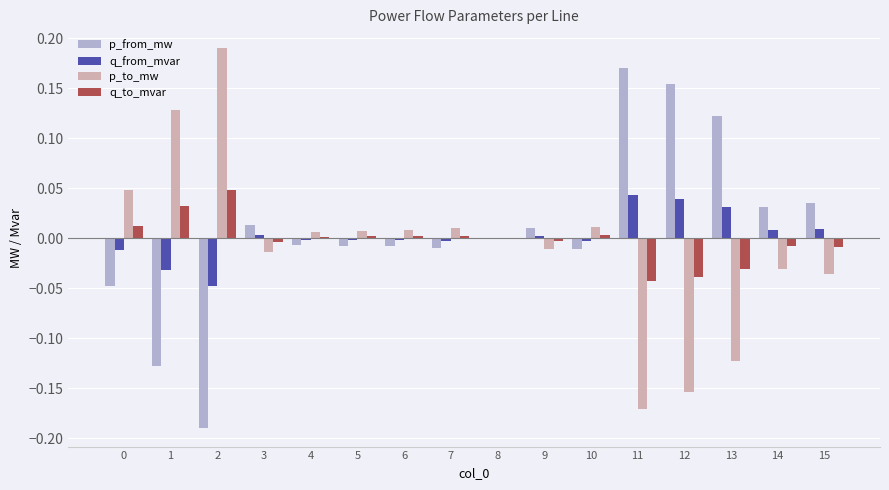

The value of q_from_mvar at 8 is 0.0. True or false?

True